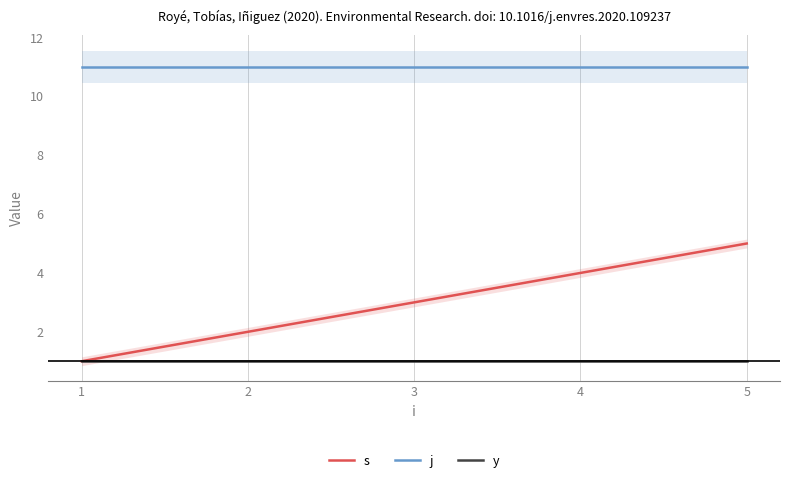

Reading right to left, list all the values displayed in this chart.

s: 5=5	4=4	3=3	2=2	1=1
j: 5=11	4=11	3=11	2=11	1=11
y: 5=1	4=1	3=1	2=1	1=1